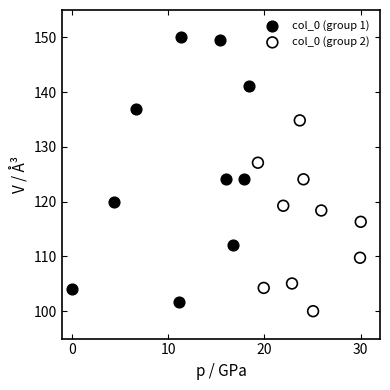

Which series has the widest spread of Y values?

col_0 (group 1)